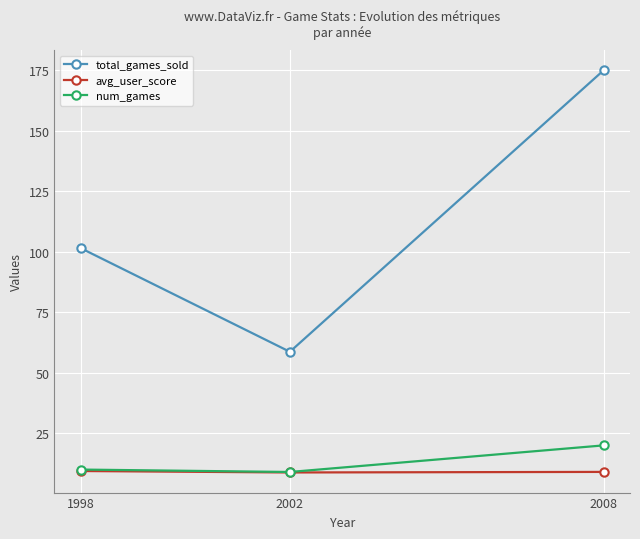

How many values in the num_games series are below 10?

1